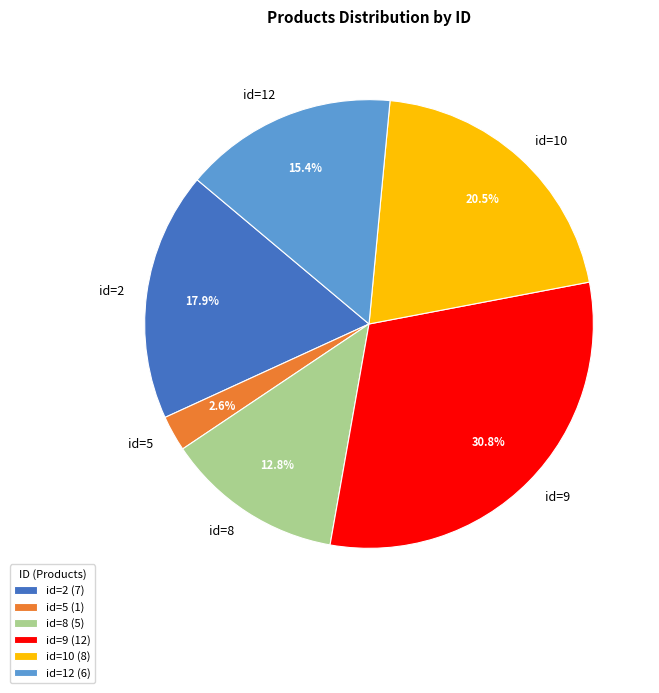

Is id=2 the majority of the pie?

No